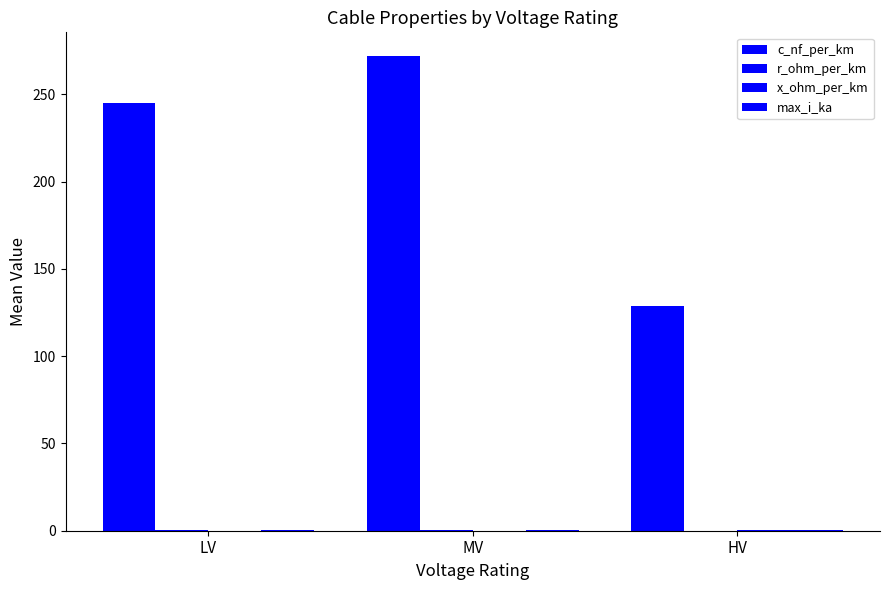

Does the chart contain stacked bars?

No